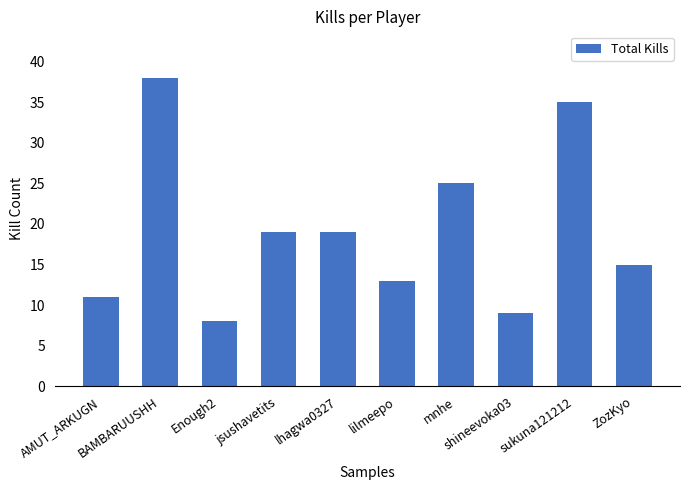

Does the chart contain stacked bars?

No